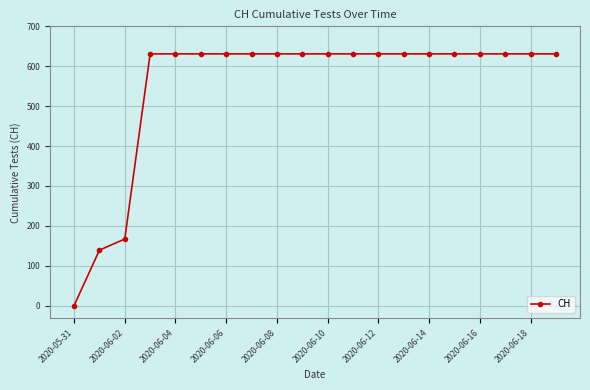

Is this an area chart (filled region under the line)?

No